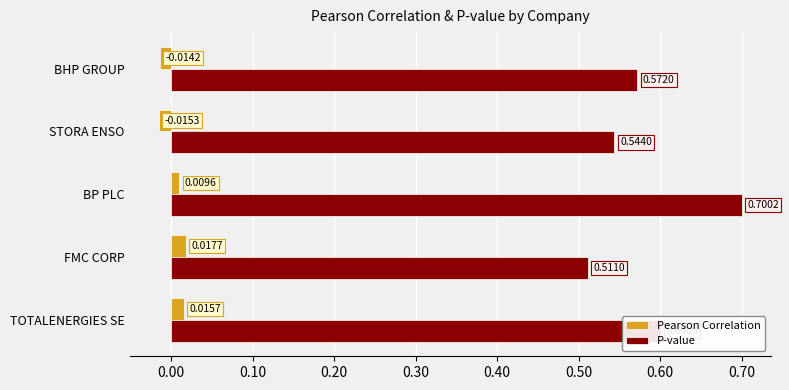

Where is Pearson Correlation nearest to the value 0?

BP PLC